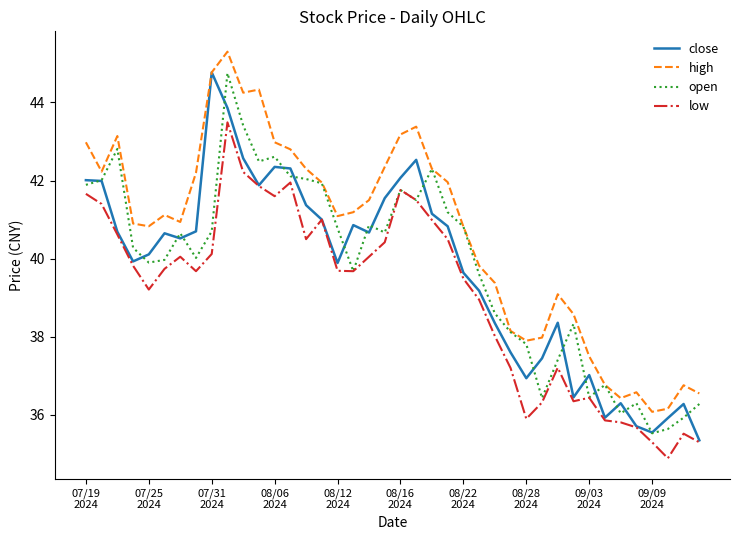

True or false: high and low cross at least once.

False